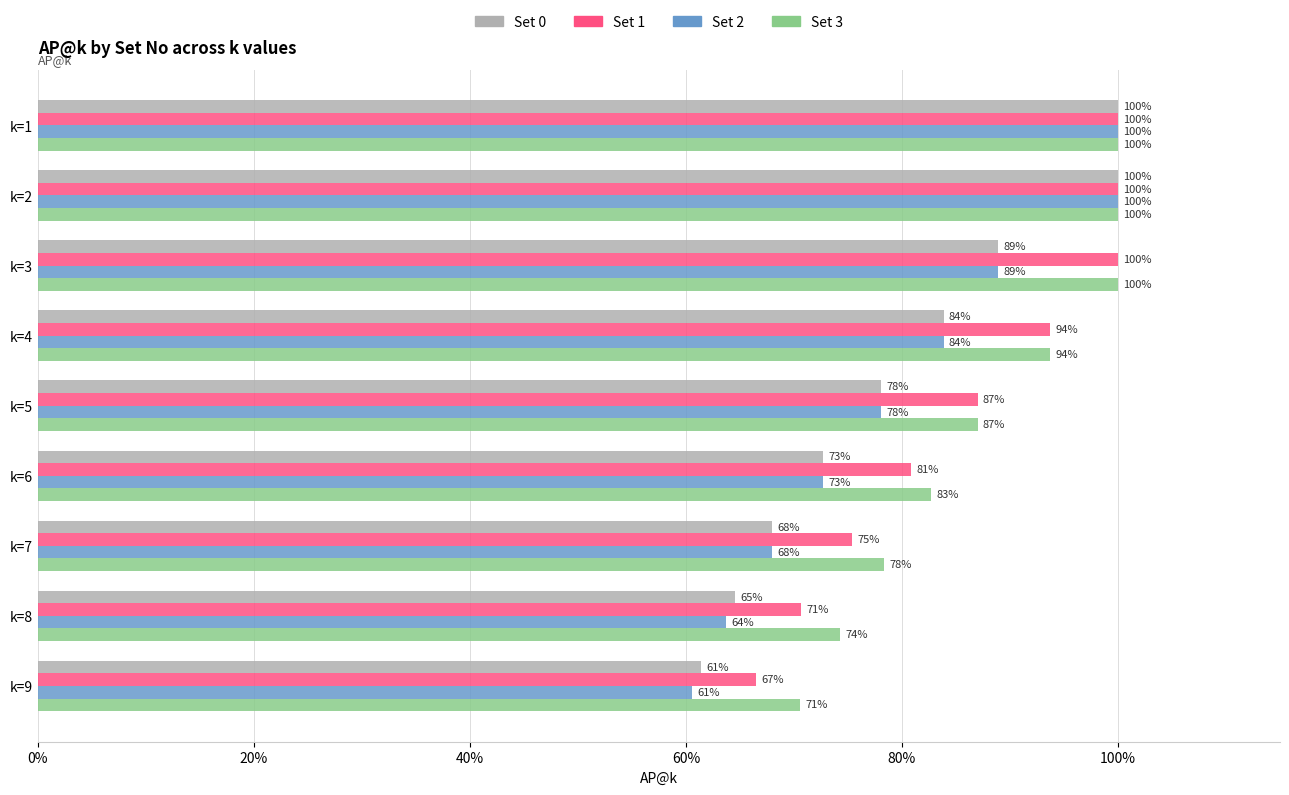

What is the value of the Set 2 bar at the 6th from the left?

0.7